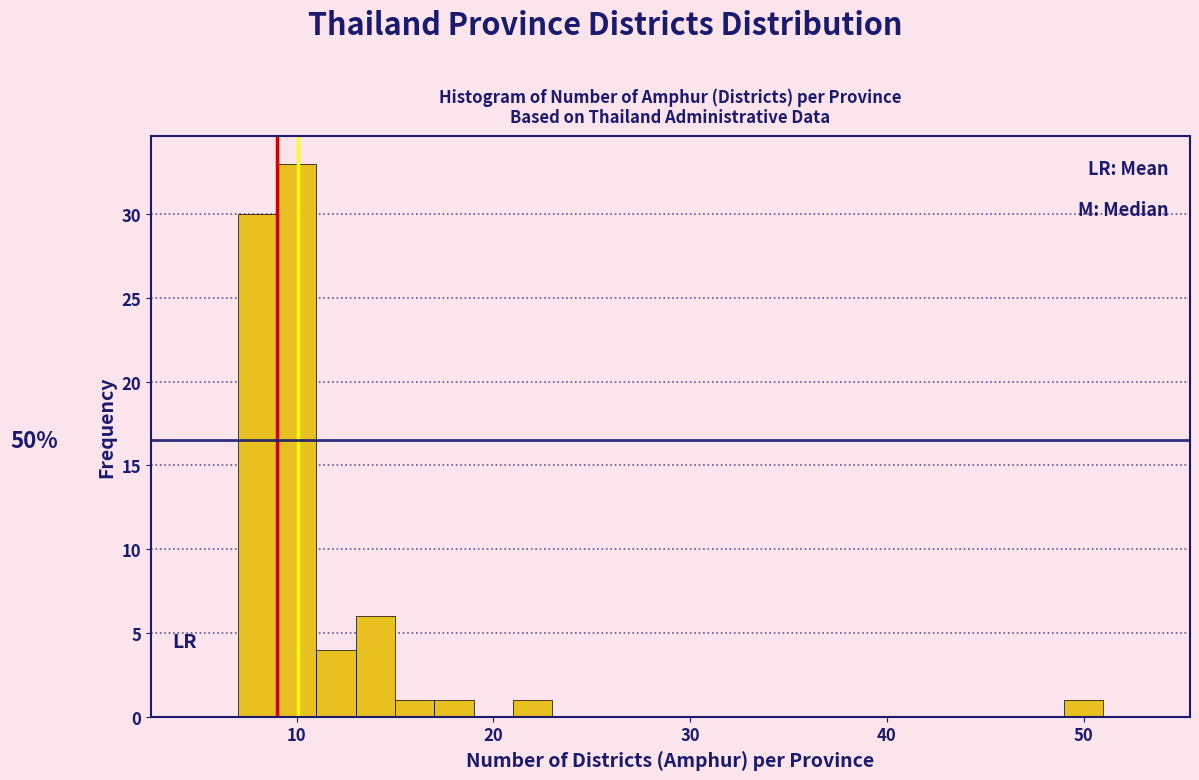

Around what value on the x-axis is the tallest bar? Give the approximate position of its centre, as read against the axis.

10